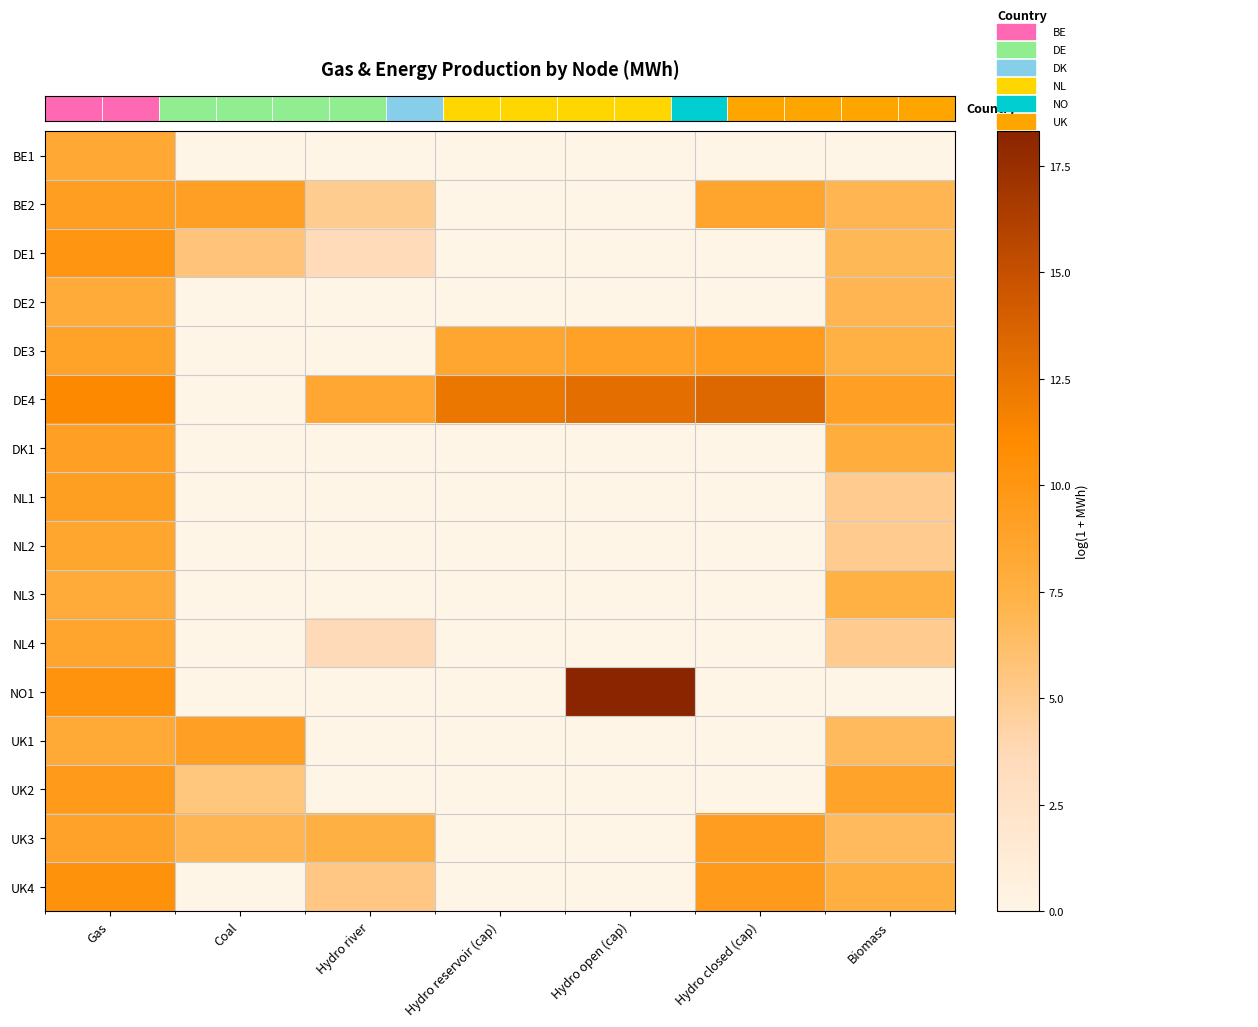

What is the maximum value shown in the chart?

18.3